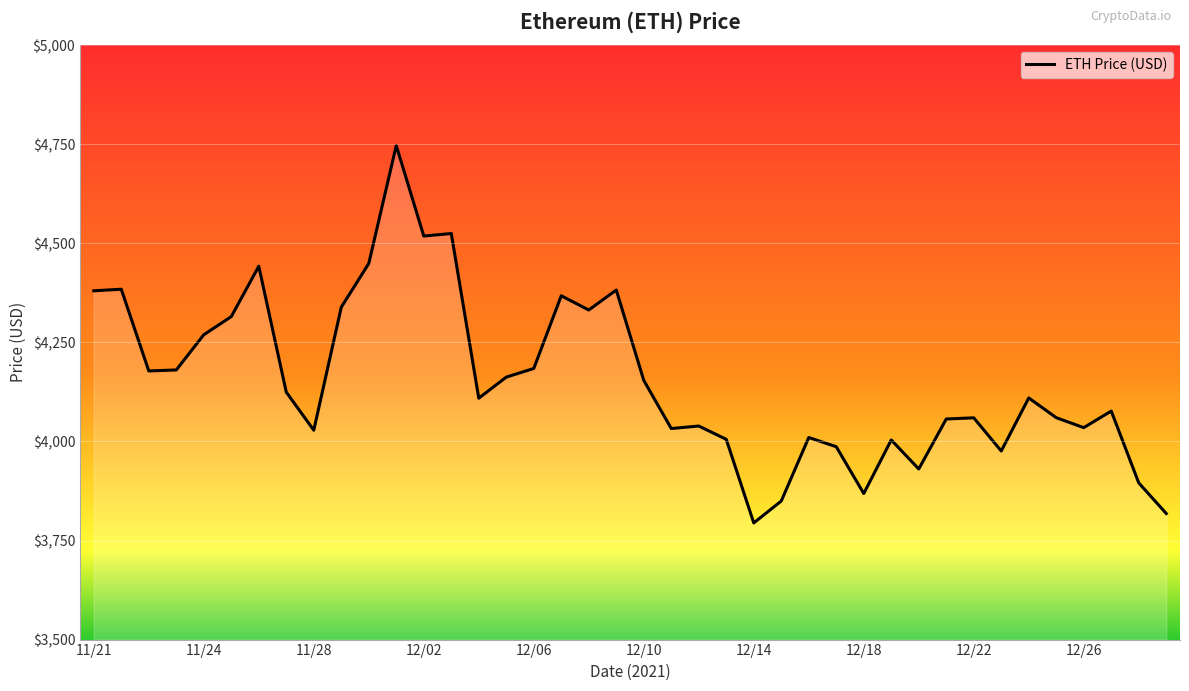

What is the greatest value displayed?

4746.4